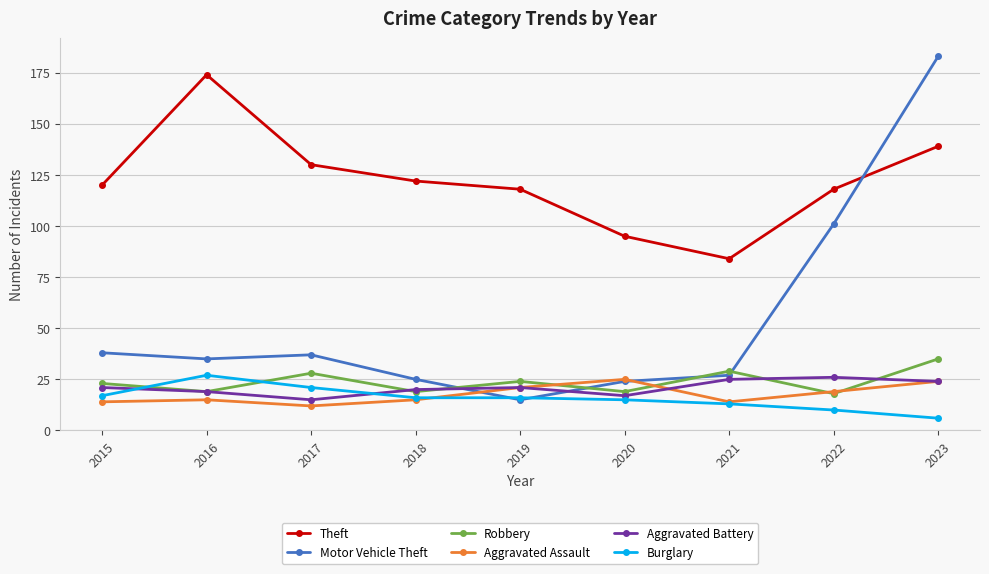

Which series has the widest spread of values?

Motor Vehicle Theft